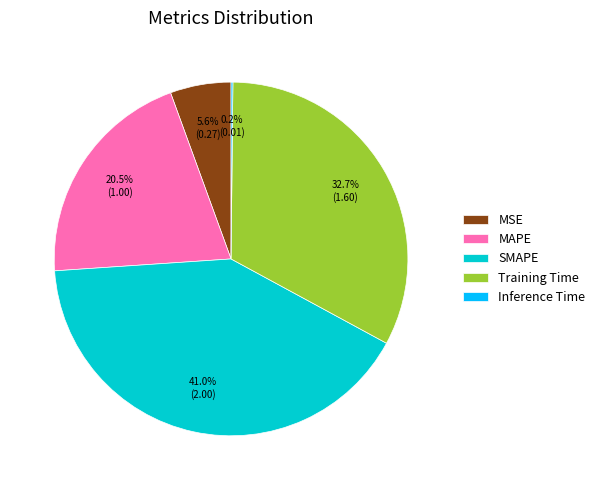

To the nearest percent, what percentage of the pie is MSE?

6%